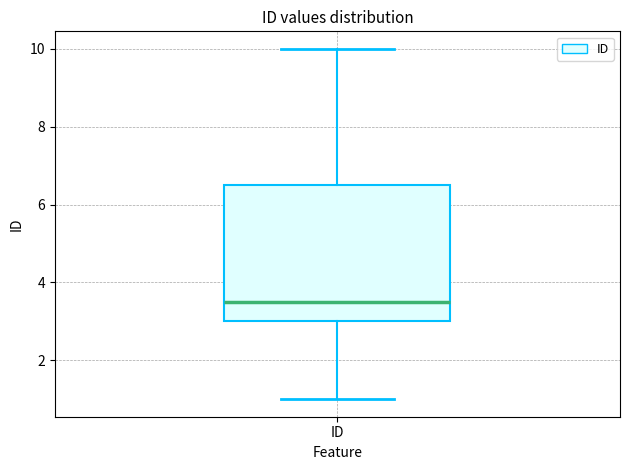

Where is the lower edge of the box for ID on the y-axis? The values are not printed on the chart, so give them approximately, as read against the axis.

3.0